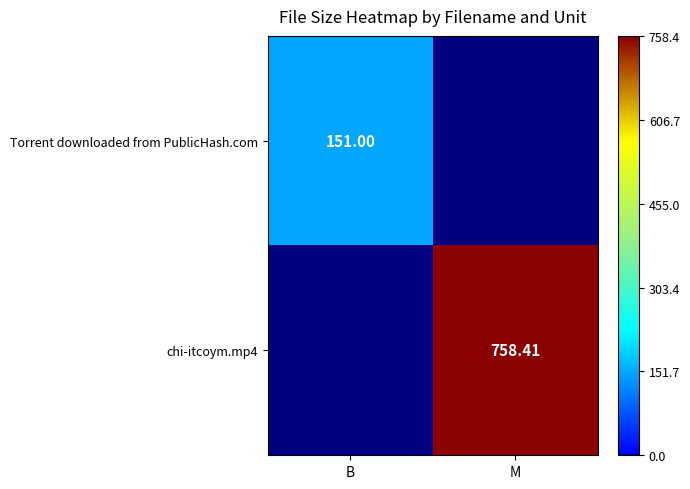

Rank the series at B from lowest to highest value.

chi-itcoym.mp4, Torrent downloaded from PublicHash.com